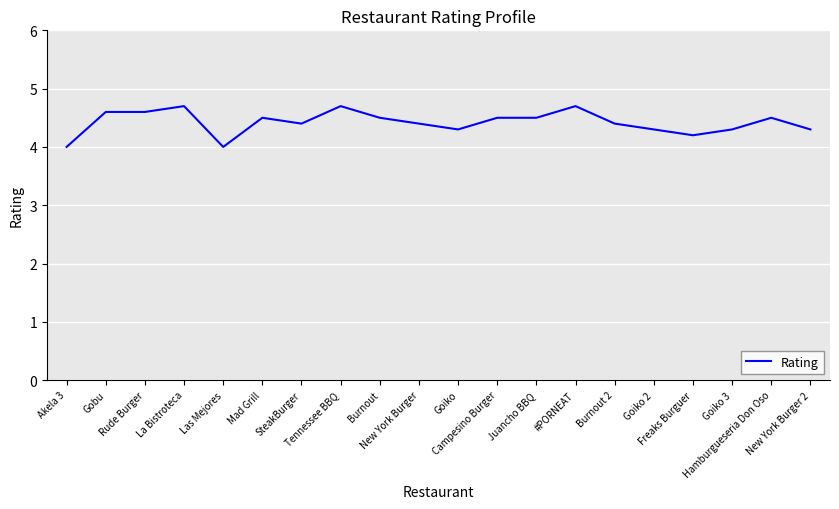

What position from the left is Akela 3?

1